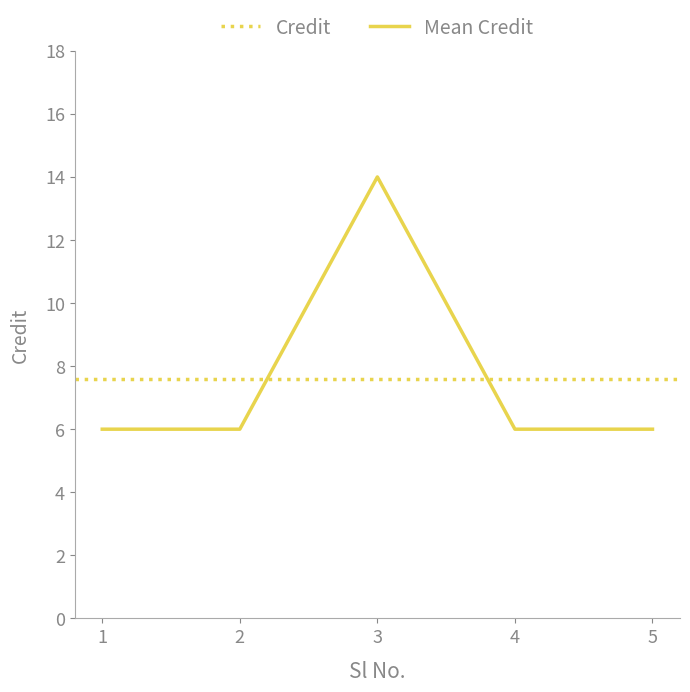

Reading left to right, extract all data points from this chart.

6	6	14	6	6